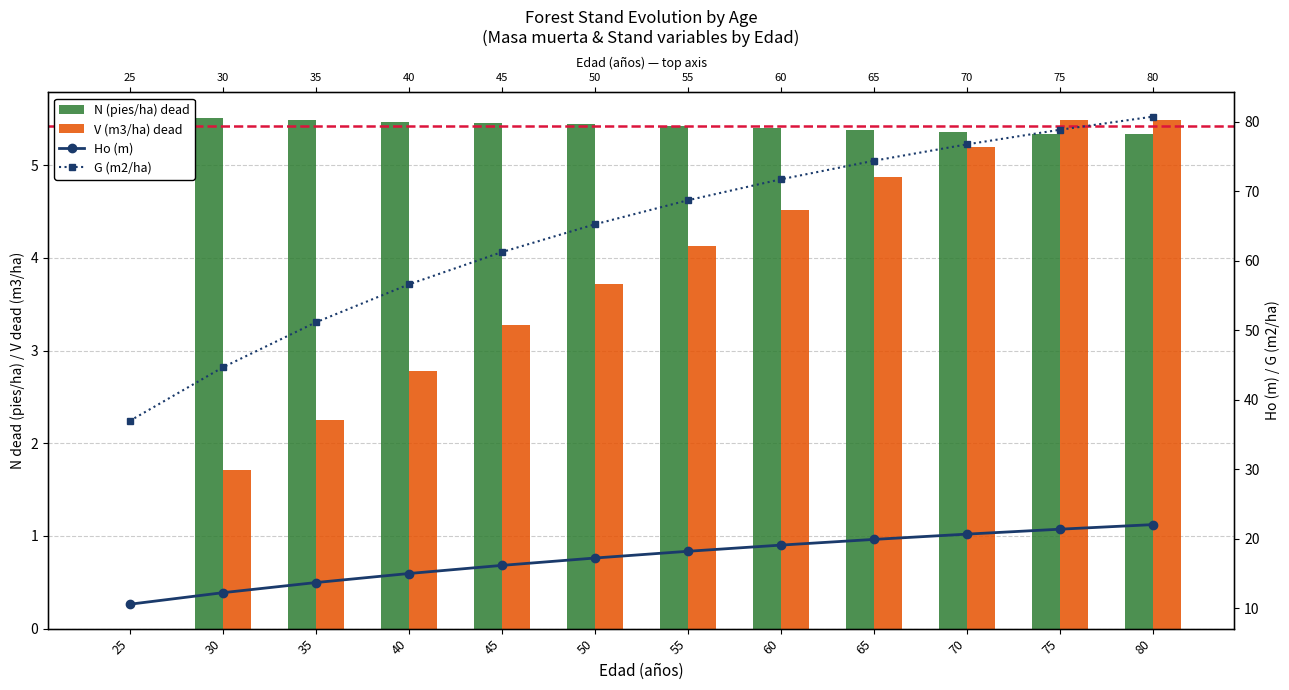

What is the sum of the G (m2/ha) values at 25 and 75?

115.8